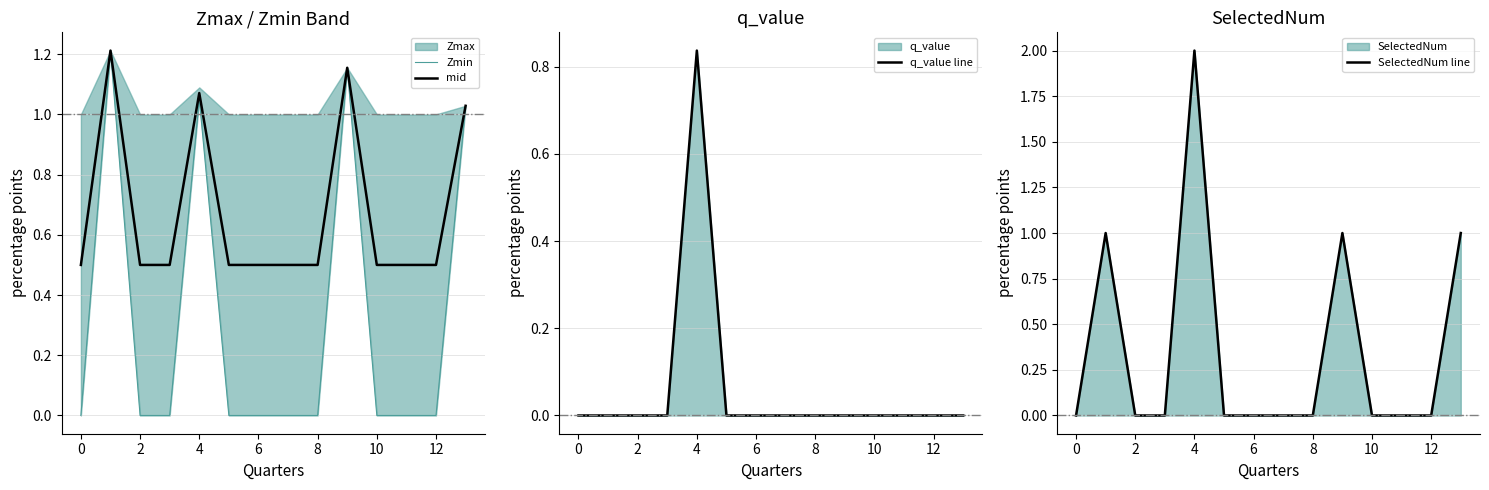

What is the sum of all q_value line values?

0.8